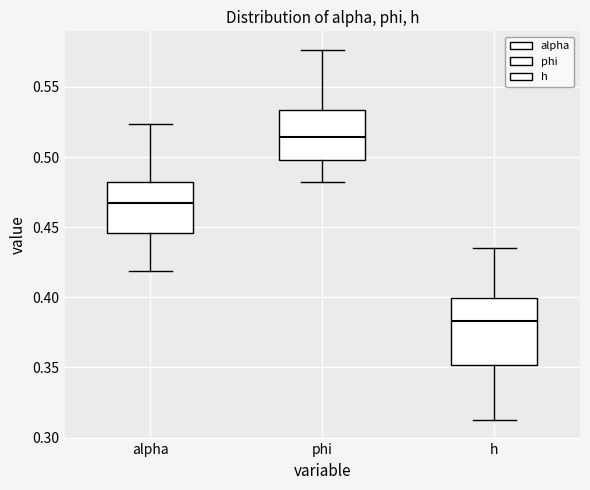

Which box is the tallest, from its lower edge to its upper edge?

h